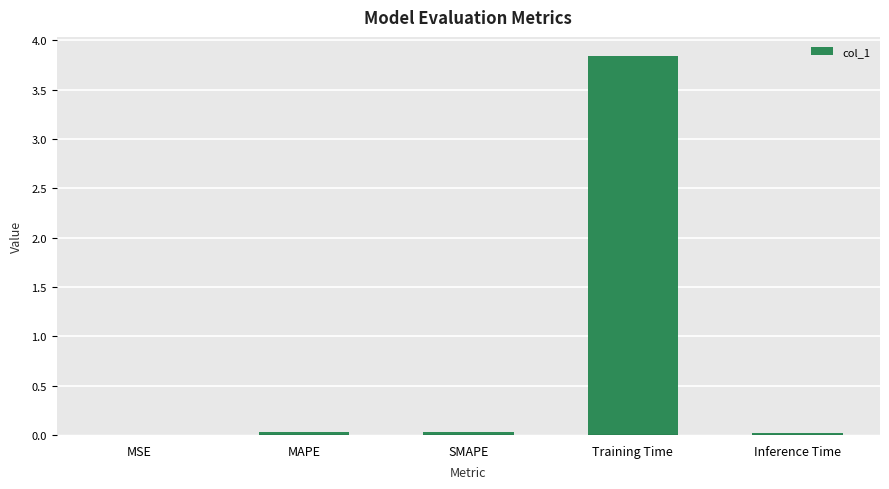

Which has a higher value, Training Time or SMAPE?

Training Time